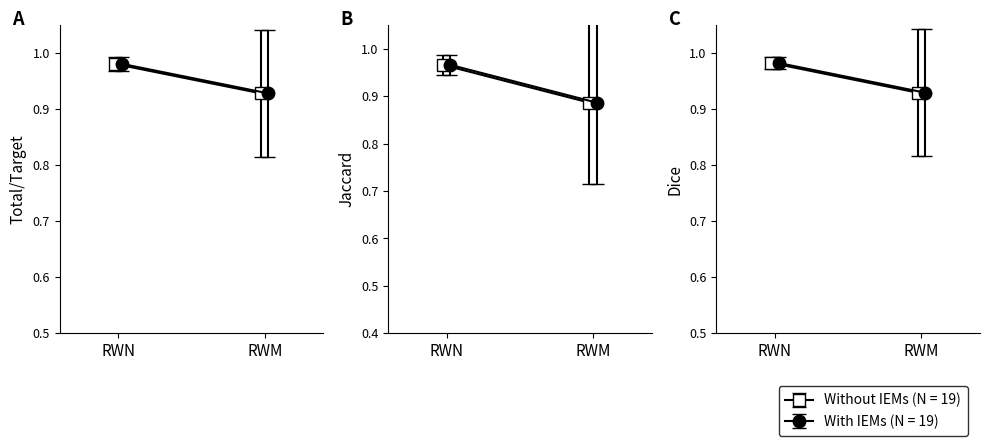

How many lines are shown in the chart?

6